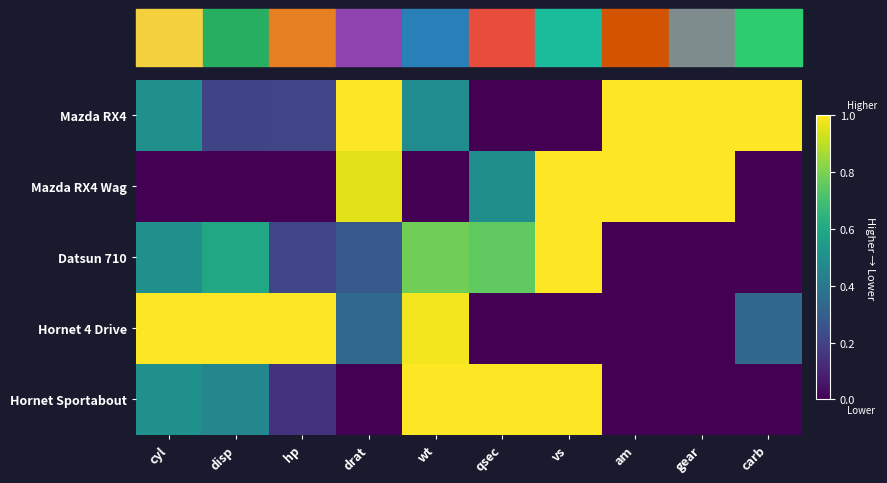

Reading left to right, what are all the values shown in this chart?

Mazda RX4: cyl=0.5	disp=0.2	hp=0.2	drat=1.0	wt=0.5	qsec=0.0	vs=0.0	am=1.0	gear=1.0	carb=1.0
Mazda RX4 Wag: cyl=0.0	disp=0.0	hp=0.0	drat=1.0	wt=0.0	qsec=0.5	vs=1.0	am=1.0	gear=1.0	carb=0.0
Datsun 710: cyl=0.5	disp=0.6	hp=0.2	drat=0.3	wt=0.8	qsec=0.8	vs=1.0	am=0.0	gear=0.0	carb=0.0
Hornet 4 Drive: cyl=1.0	disp=1.0	hp=1.0	drat=0.3	wt=1.0	qsec=0.0	vs=0.0	am=0.0	gear=0.0	carb=0.3
Hornet Sportabout: cyl=0.5	disp=0.5	hp=0.1	drat=0.0	wt=1.0	qsec=1.0	vs=1.0	am=0.0	gear=0.0	carb=0.0